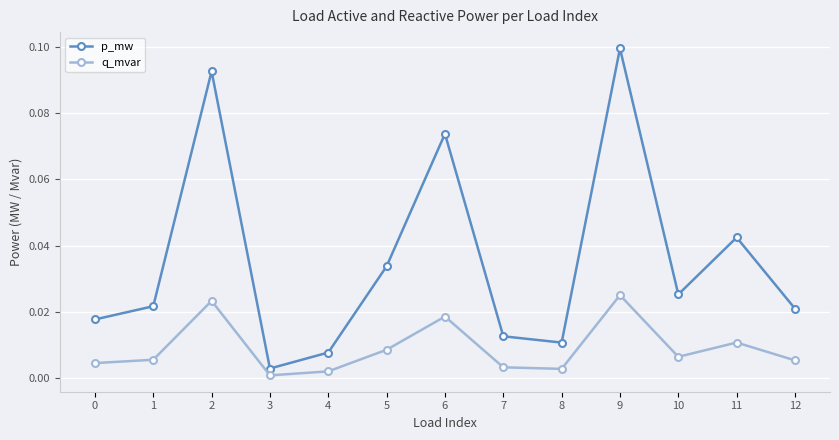

Rank the series at 2 from lowest to highest value.

q_mvar, p_mw